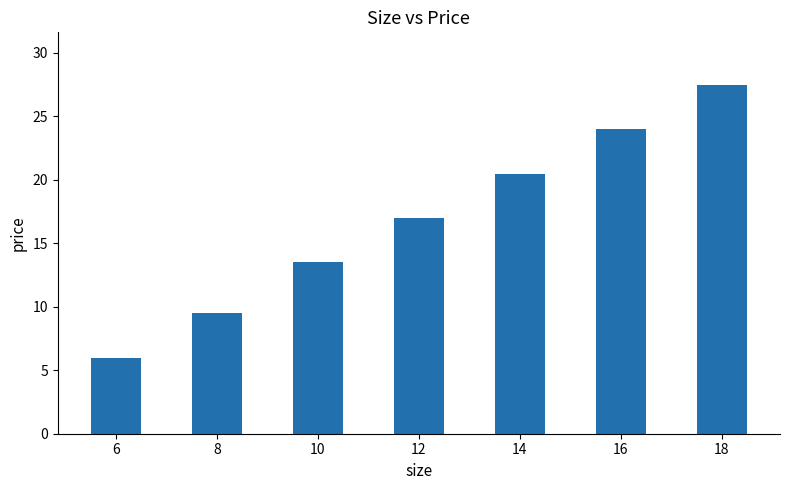

What is the sum of all values?

118.0